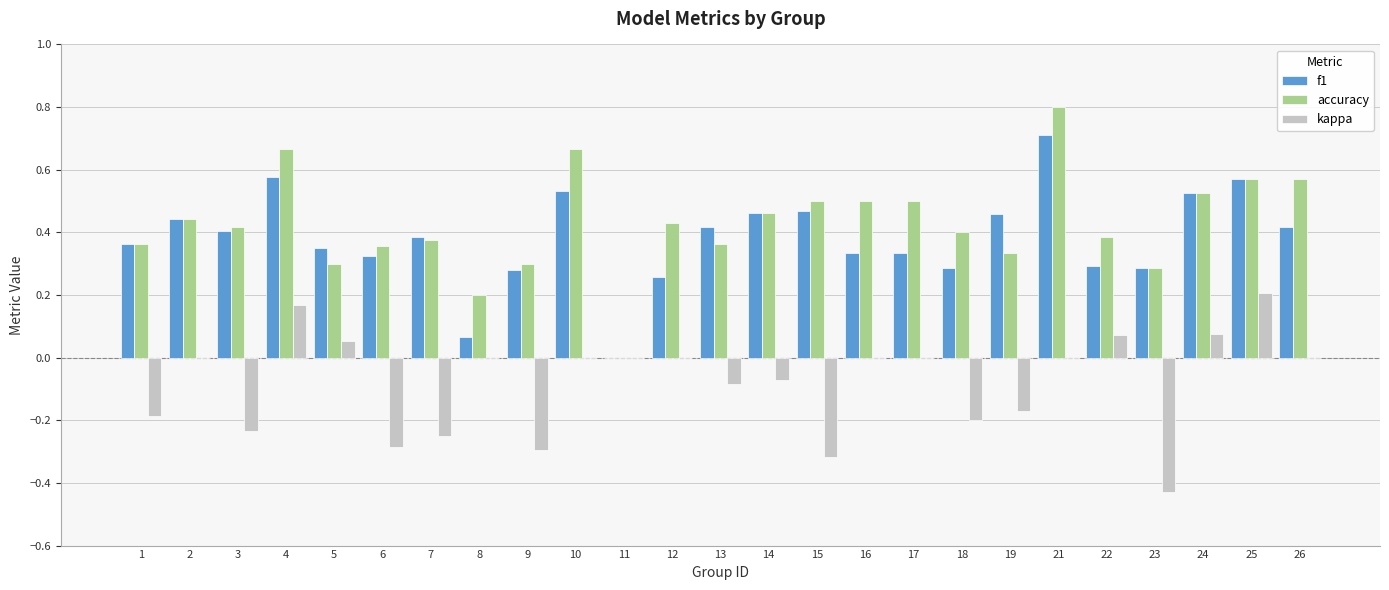

What are all the series names shown in the legend?

f1, accuracy, kappa